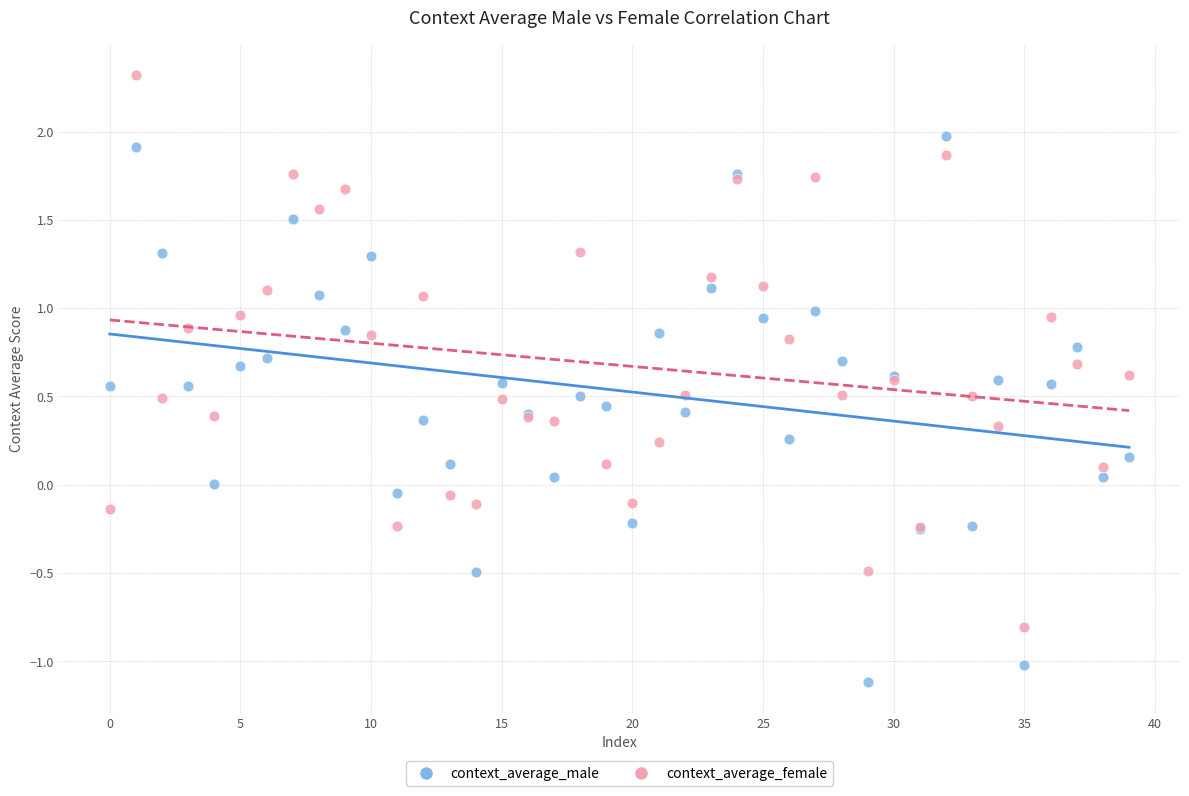

Which series contains the lowest Y value?

context_average_male